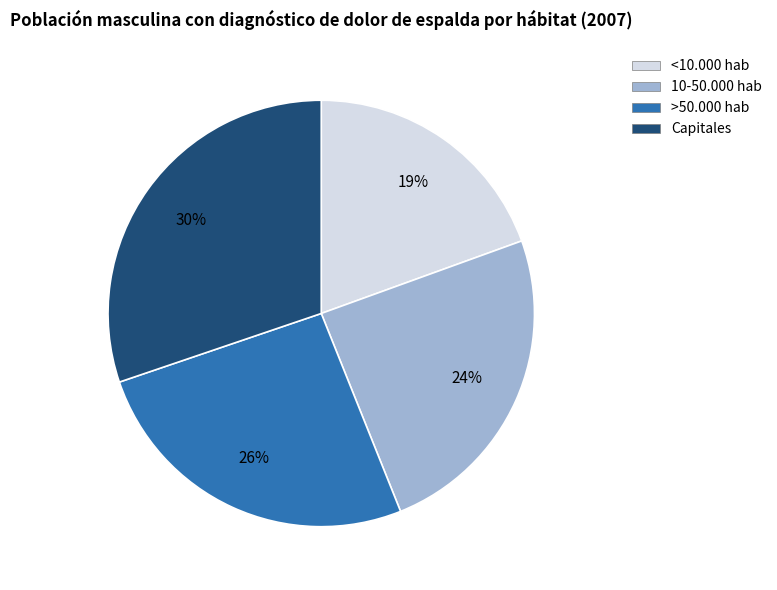

True or false: Capitales accounts for 30% of the total.

True